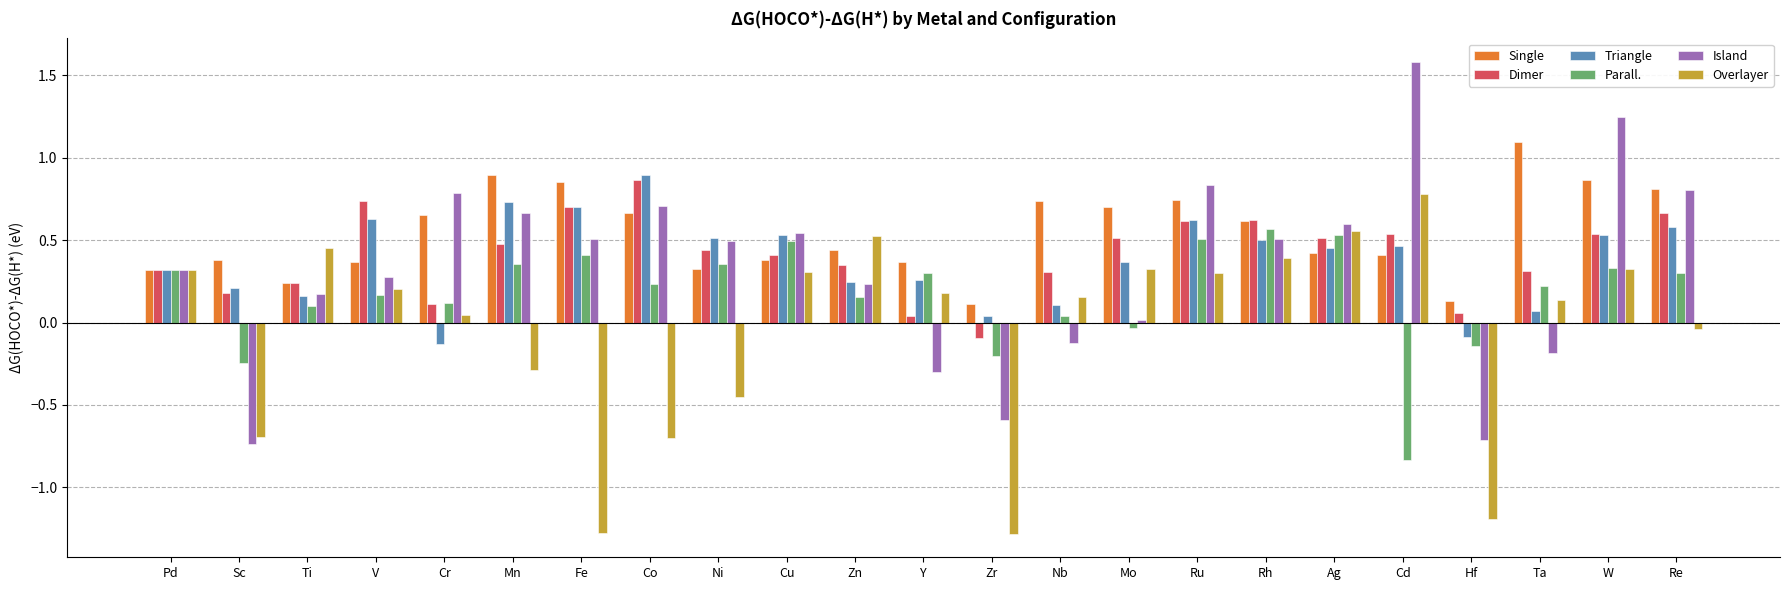

What position from the left is Fe?

7